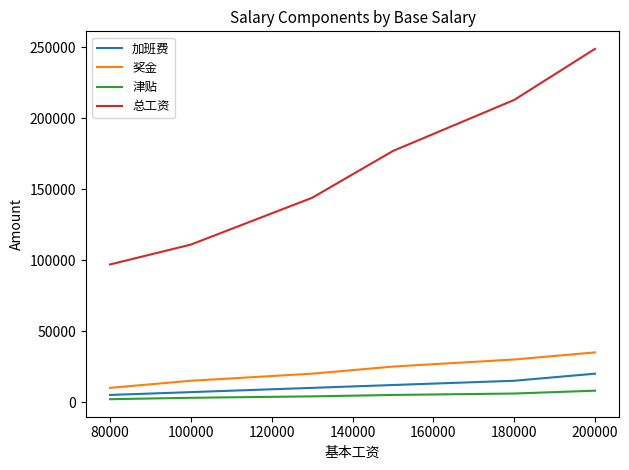

What is the maximum value for 加班费?

20000